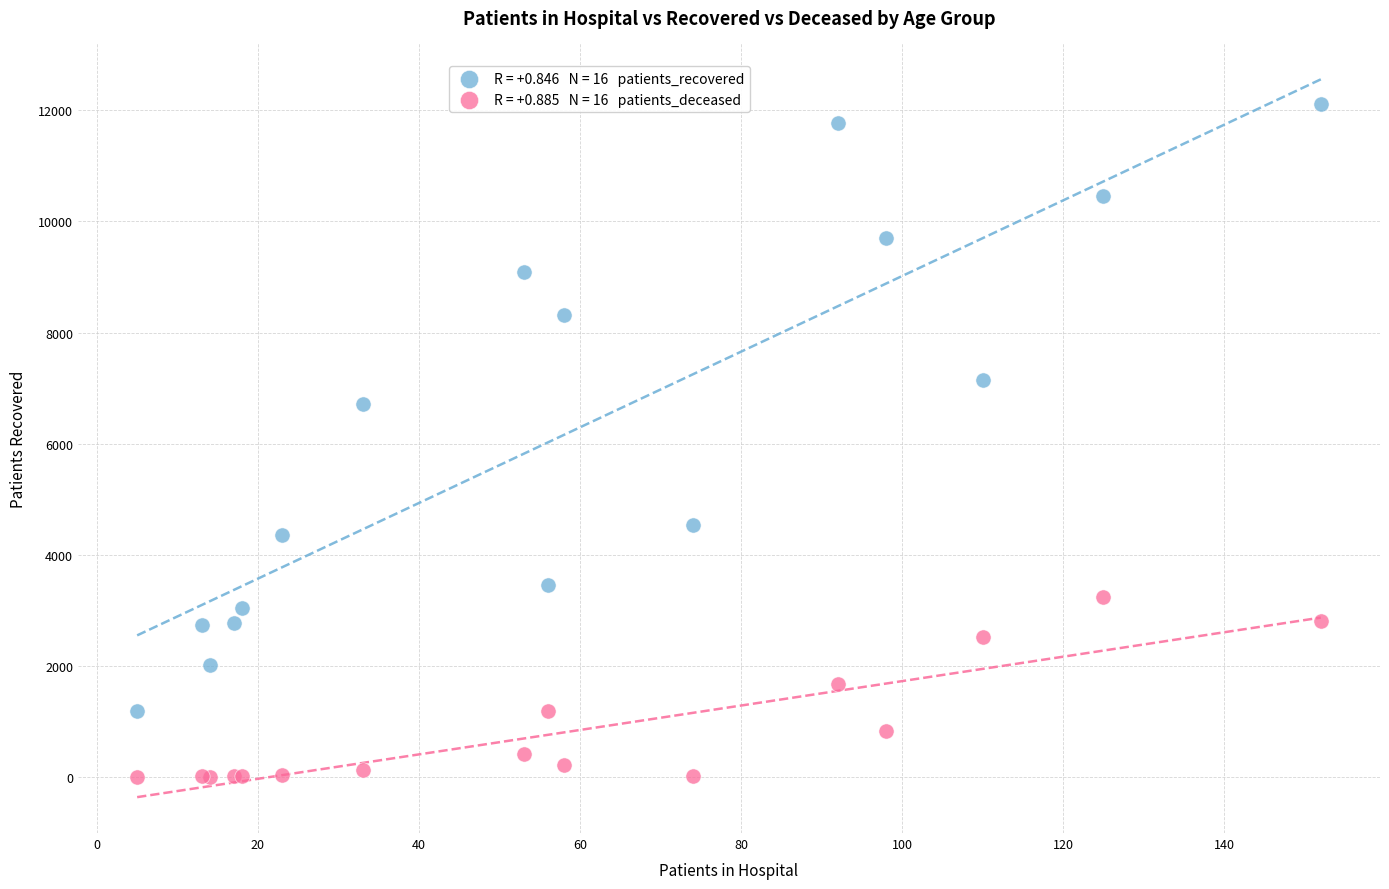

Across all series, what Y value is closest to 6054?

6724